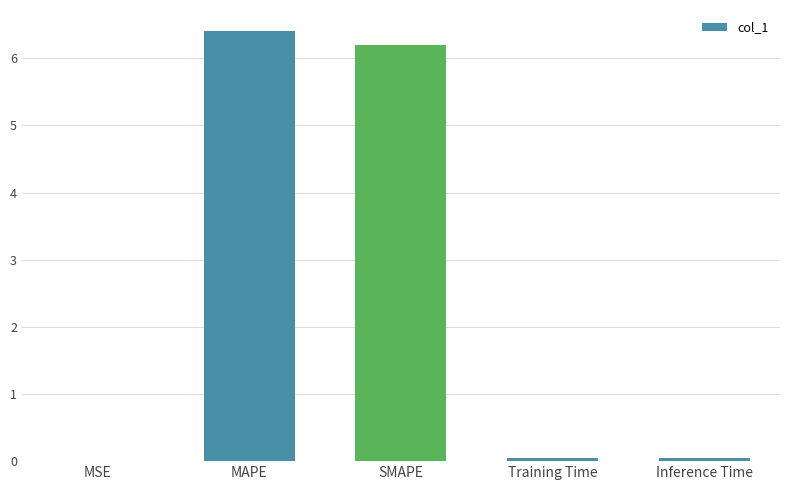

The value at Inference Time is 0.0. True or false?

True